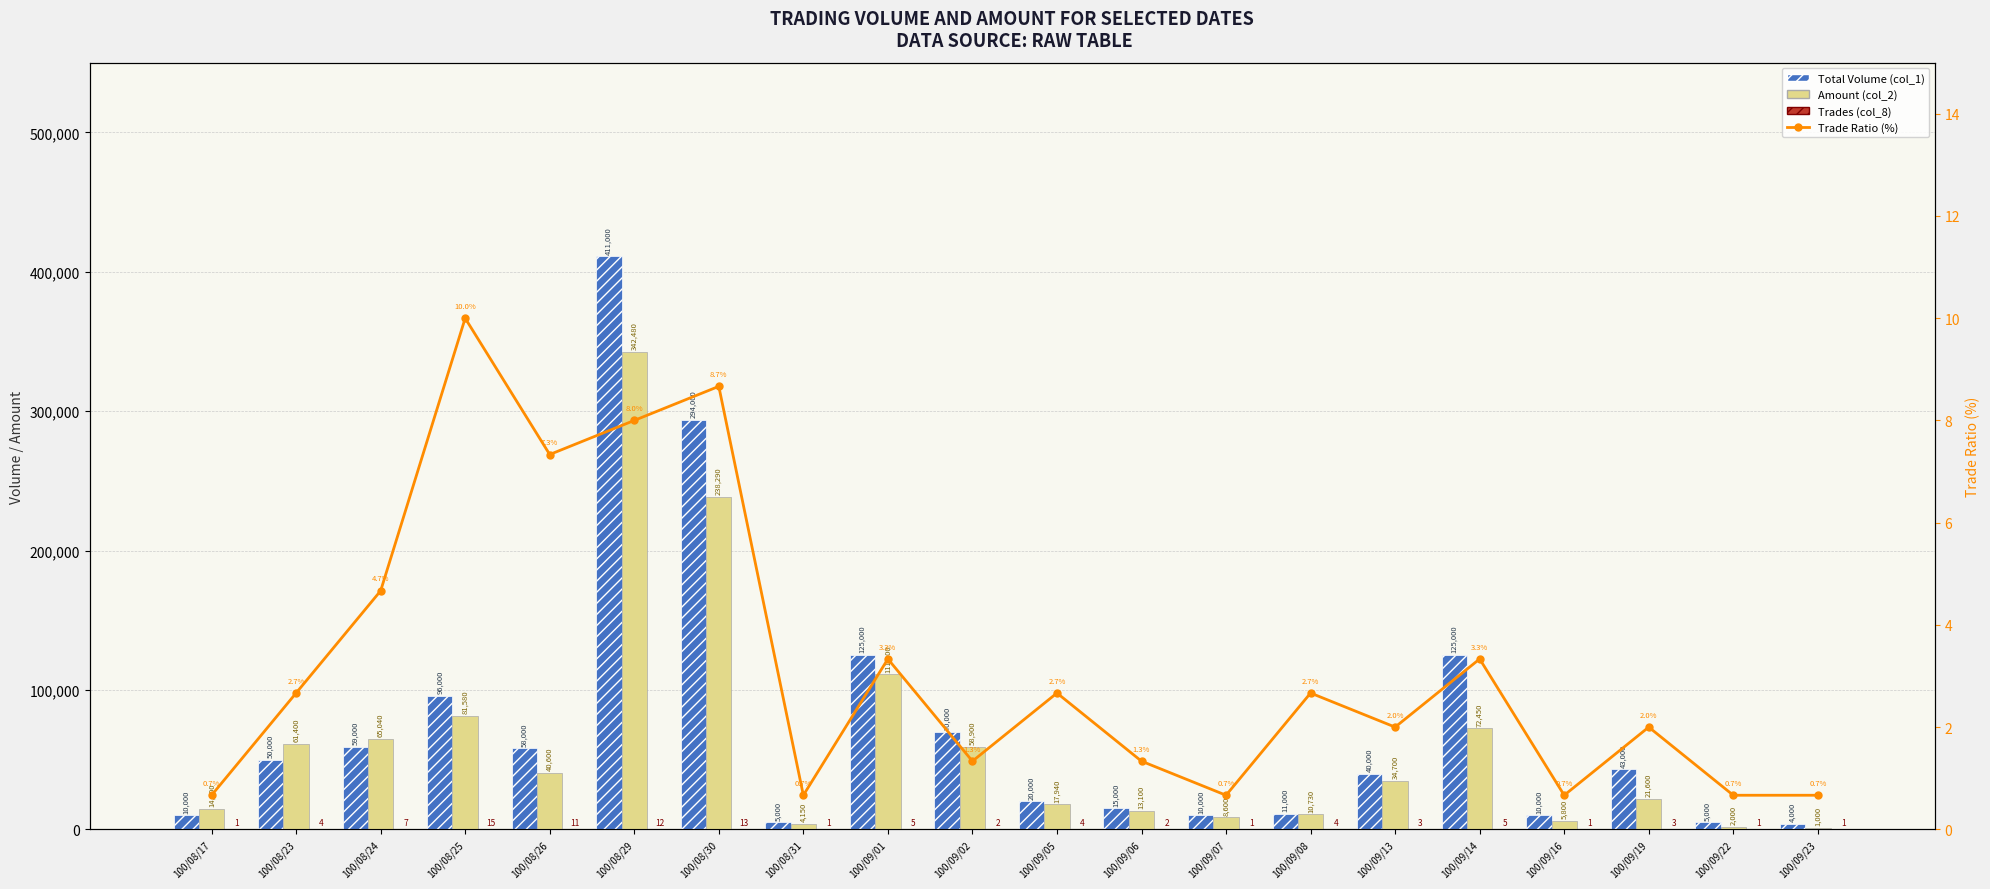

What position from the left is 100/08/24?

3